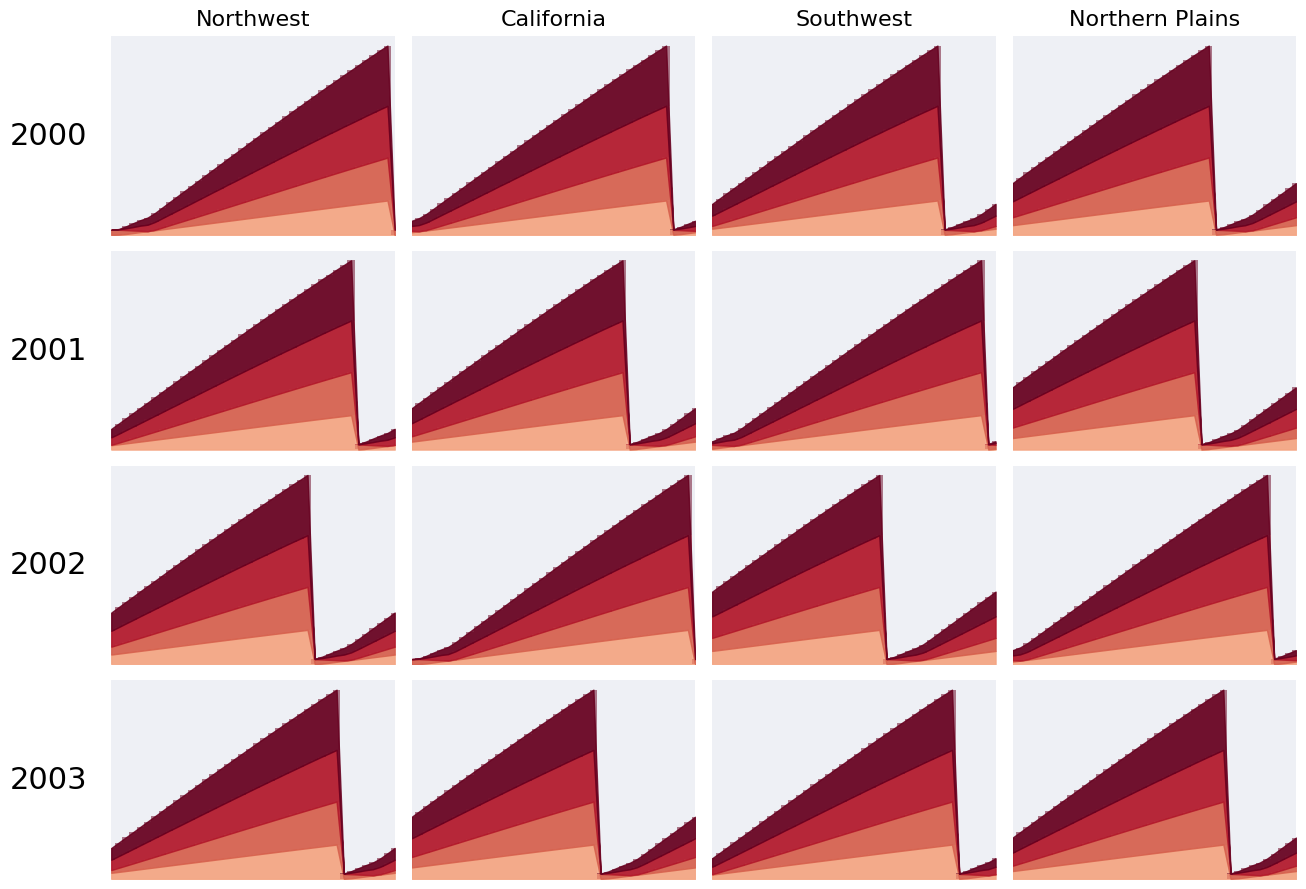

The P2_bar series shows 0.1 at 35. True or false?

True